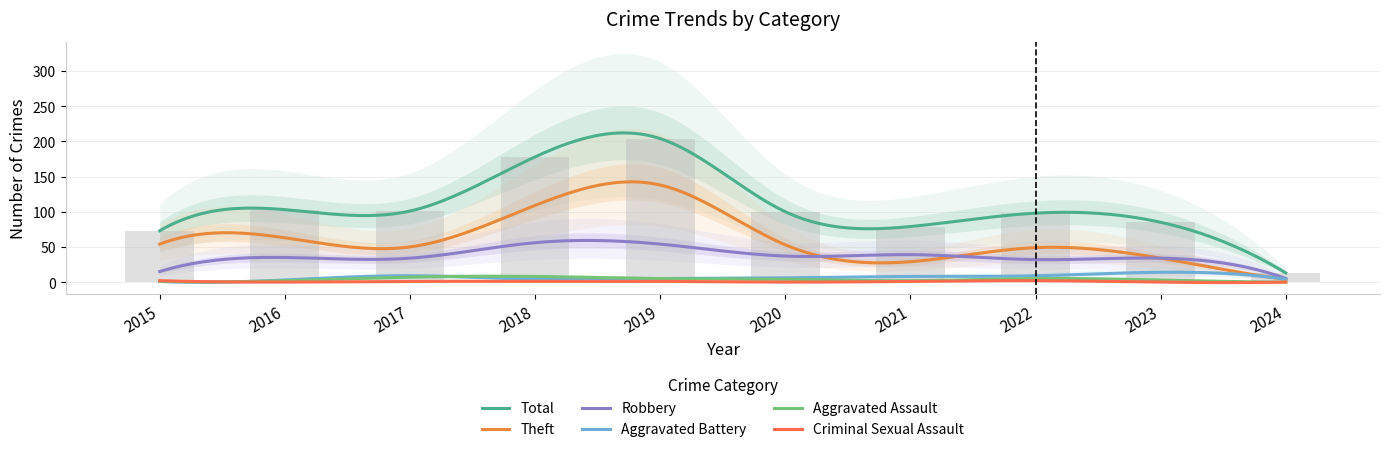

What is the difference between the highest and lowest values at 2024?

13